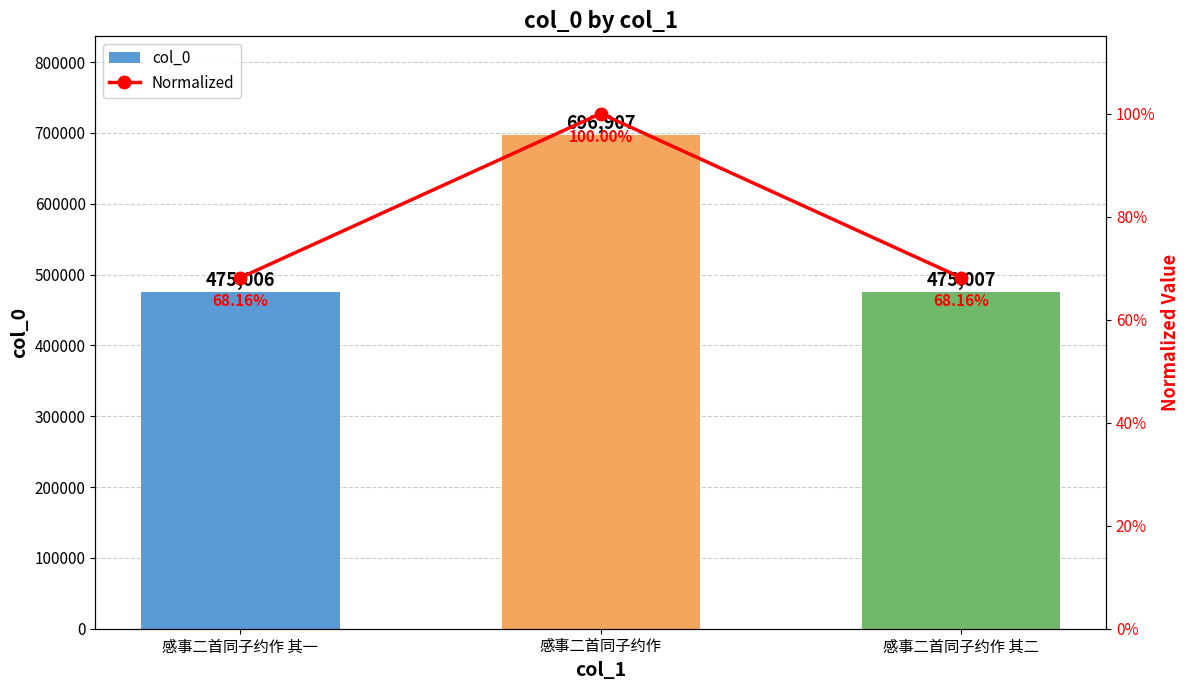

At which category does the chart reach its minimum across all series?

感事二首同子约作 其一